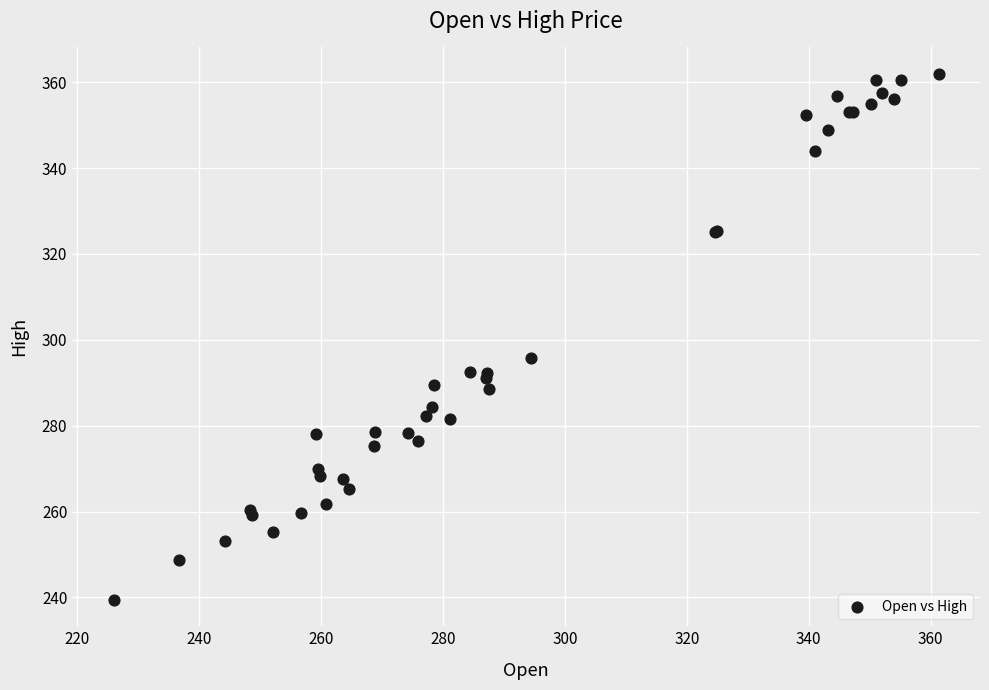

What Y value in the scatter plot is closest to 300?

295.9